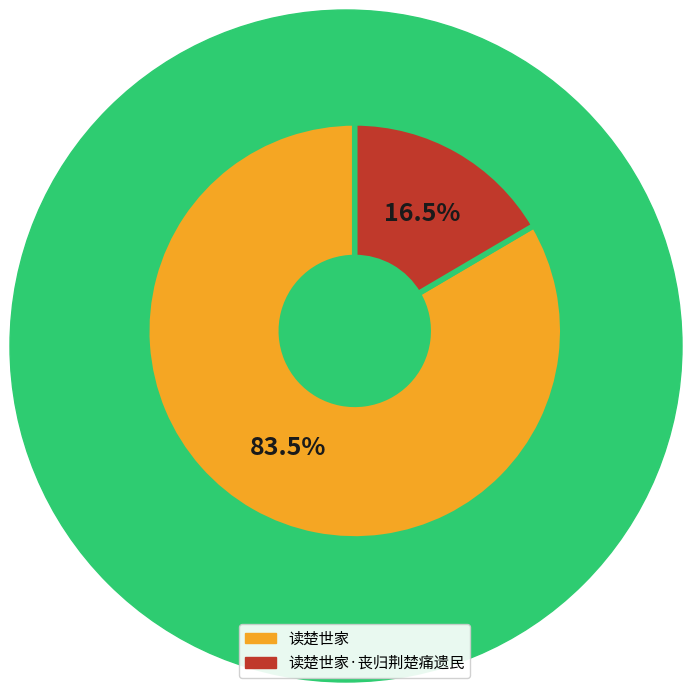

Is there any slice that represents more than half of the pie?

Yes